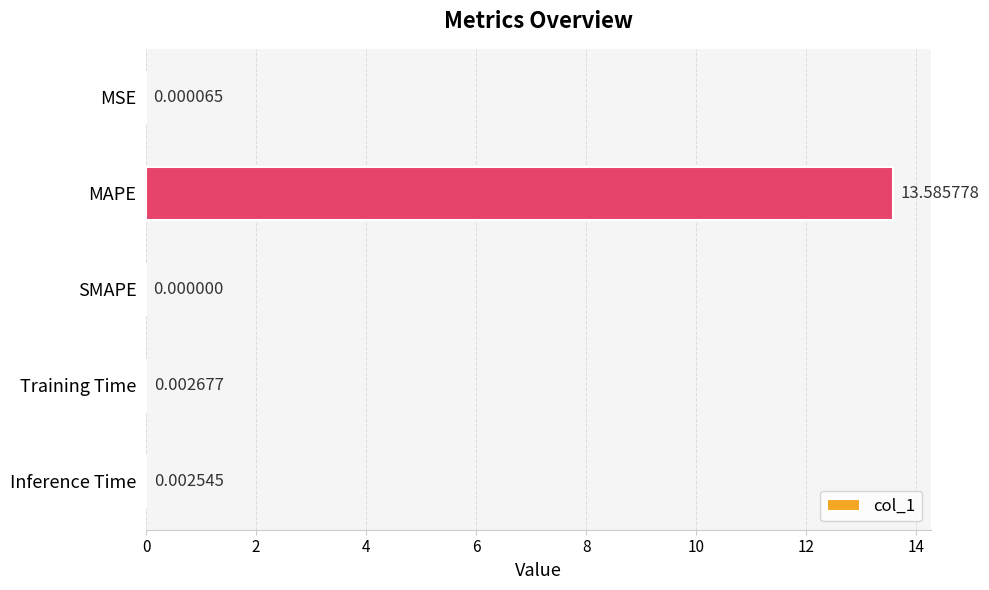

What is the sum of all values?

13.6